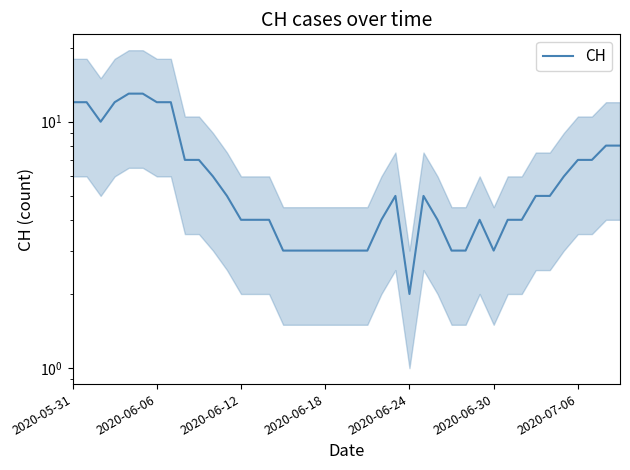

Reading left to right, transcribe all the data shown in this chart.

12	12	10	12	13	13	12	12	7	7	6	5	4	4	4	3	3	3	3	3	3	3	4	5	2	5	4	3	3	4	3	4	4	5	5	6	7	7	8	8